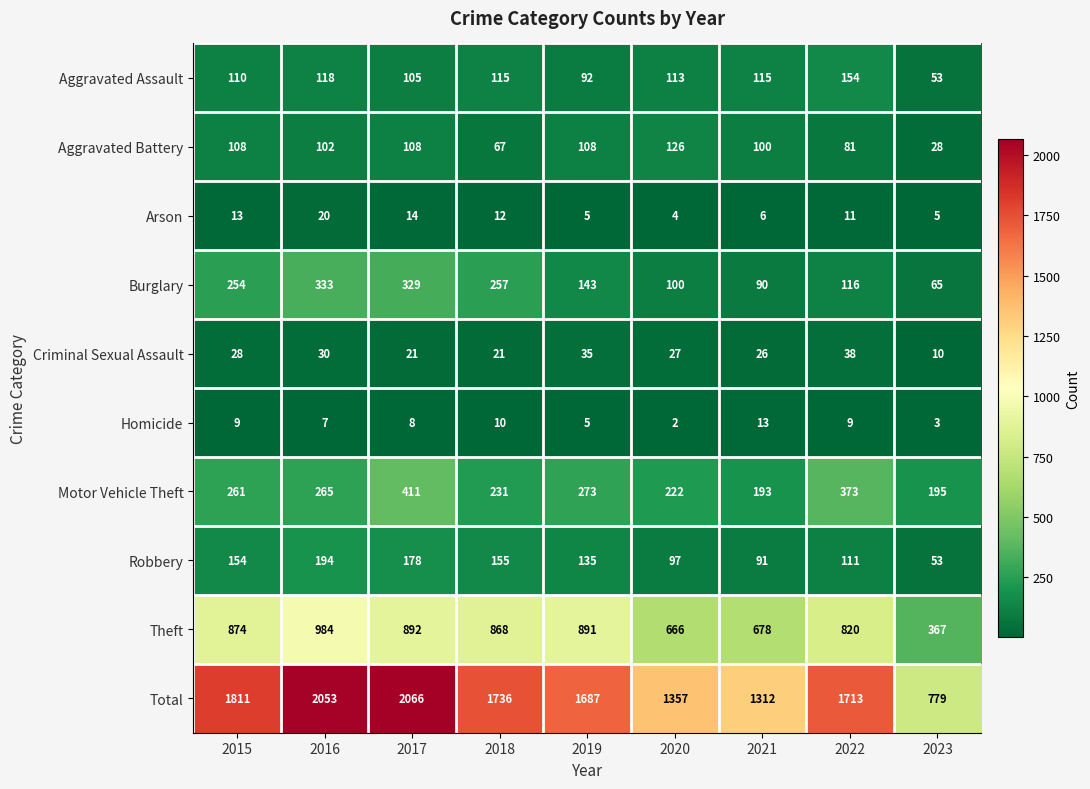

What value does the Theft series have at 2015, to the nearest 50?

850